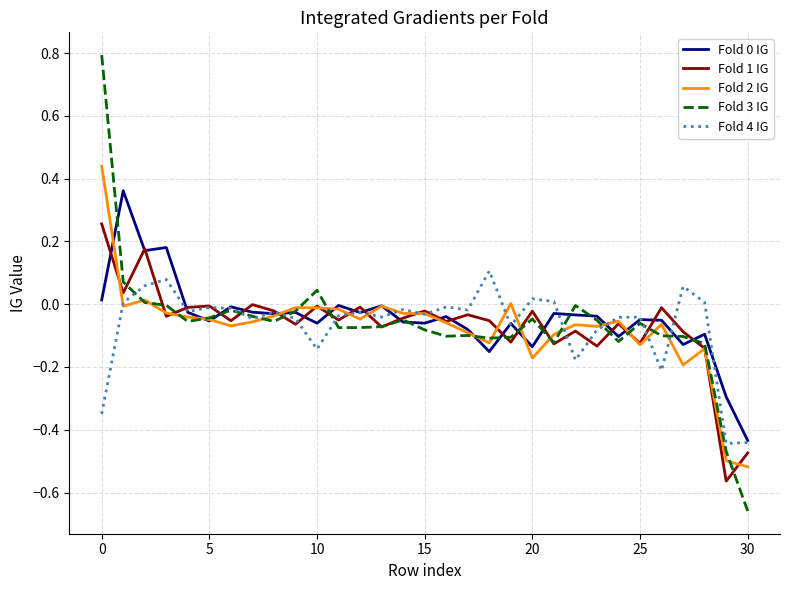

Which series has the largest range (max minus min)?

Fold 3 IG